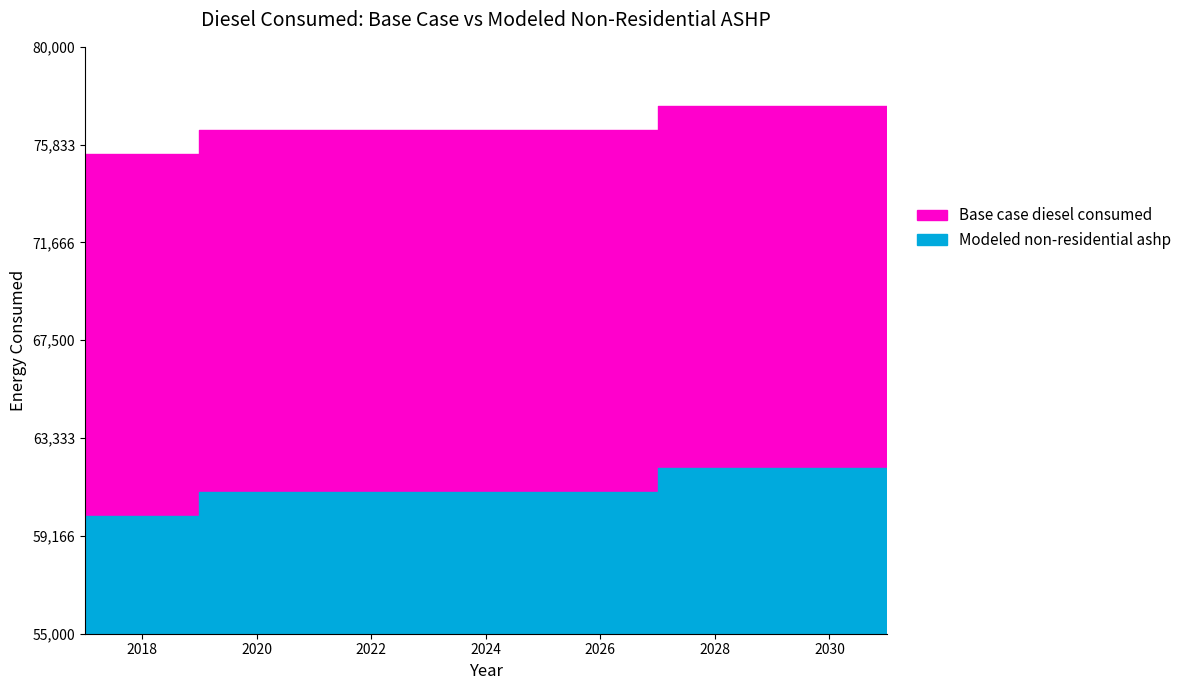

At which label does Base case diesel consumed first exceed 76446?

2027